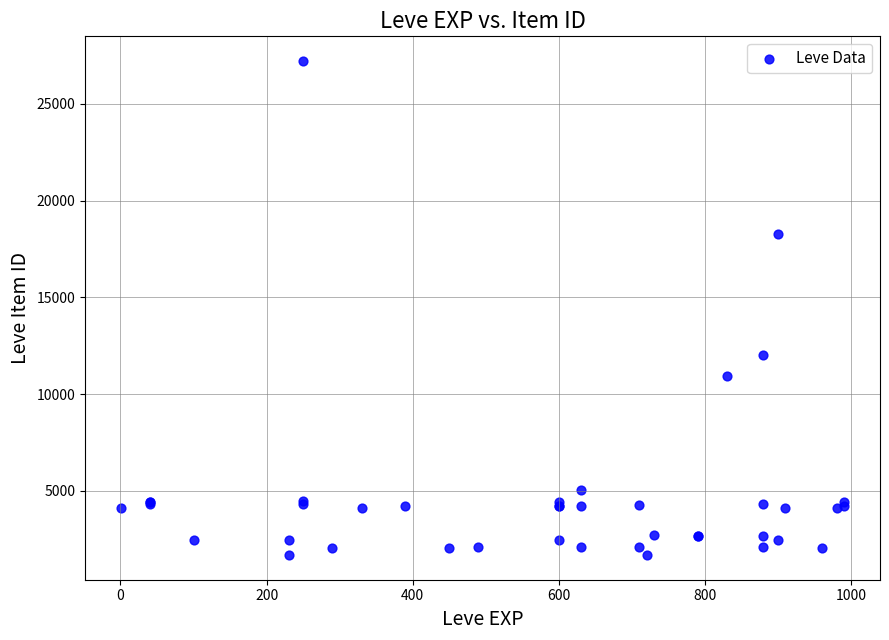

What Y value in the scatter plot is closest to 14448?

12018